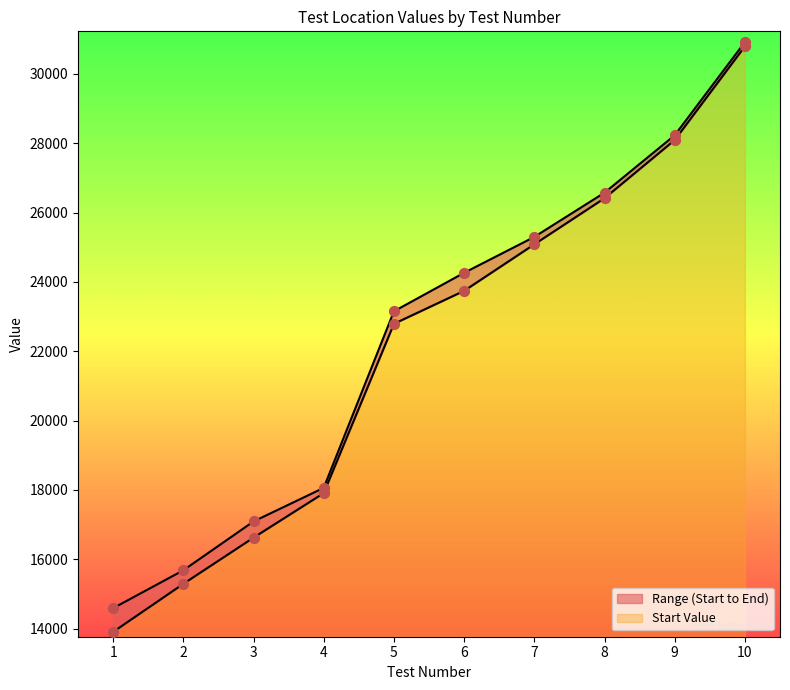

Which series has the largest total across all categories?

End Value